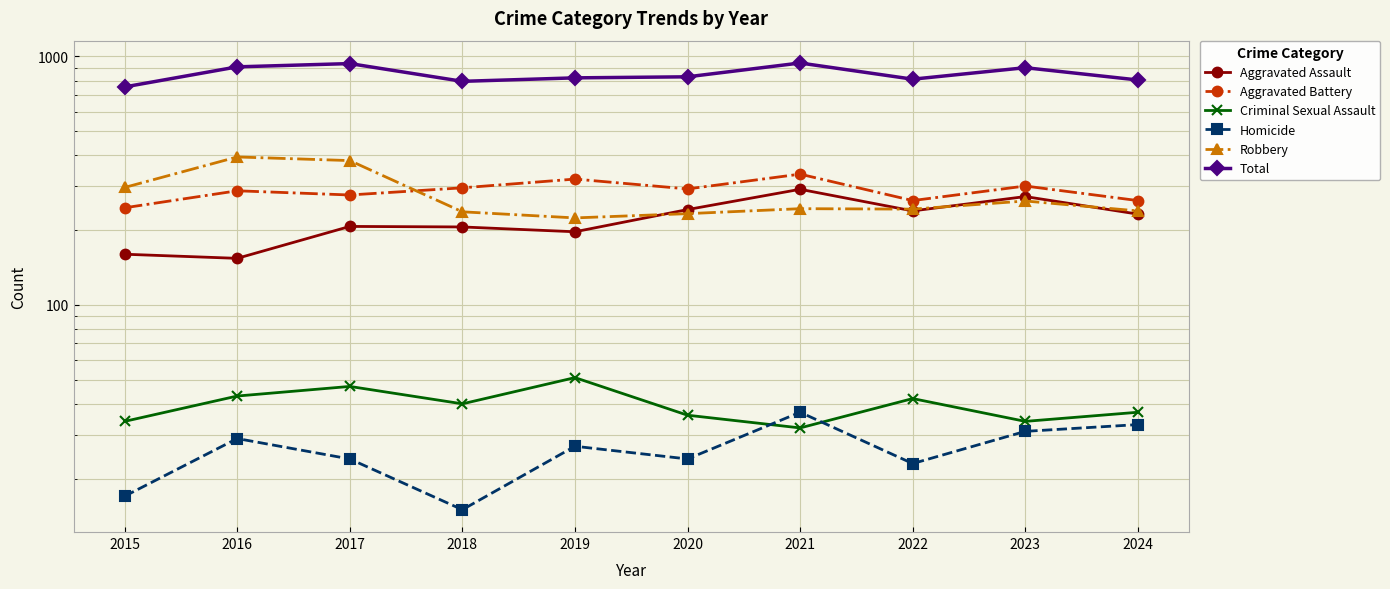

Is the value of Aggravated Battery at 2023 greater than the value of Total at 2022?

No